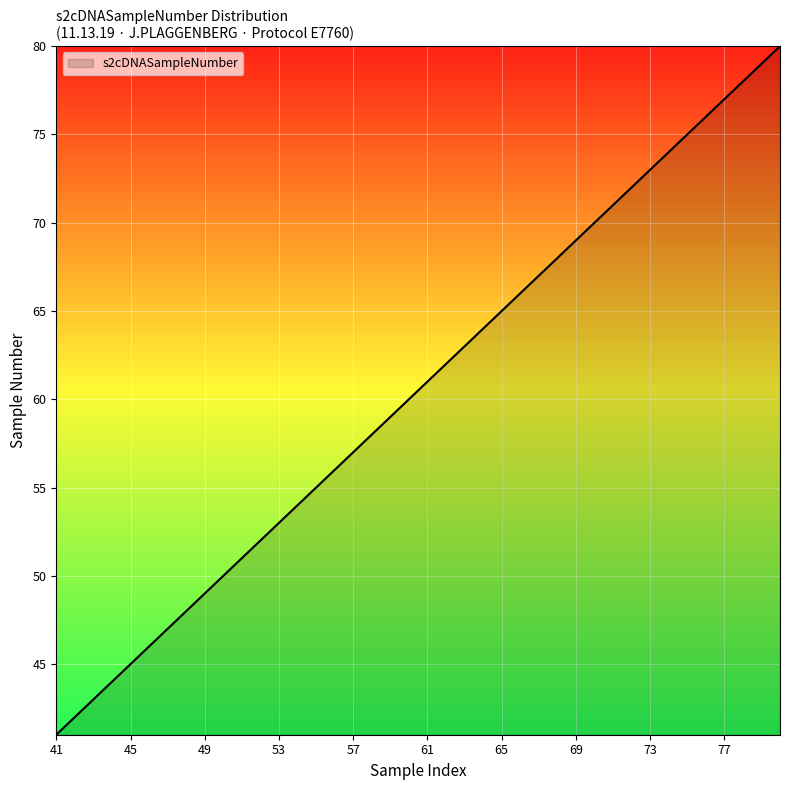

What is the maximum value shown in the chart?

80